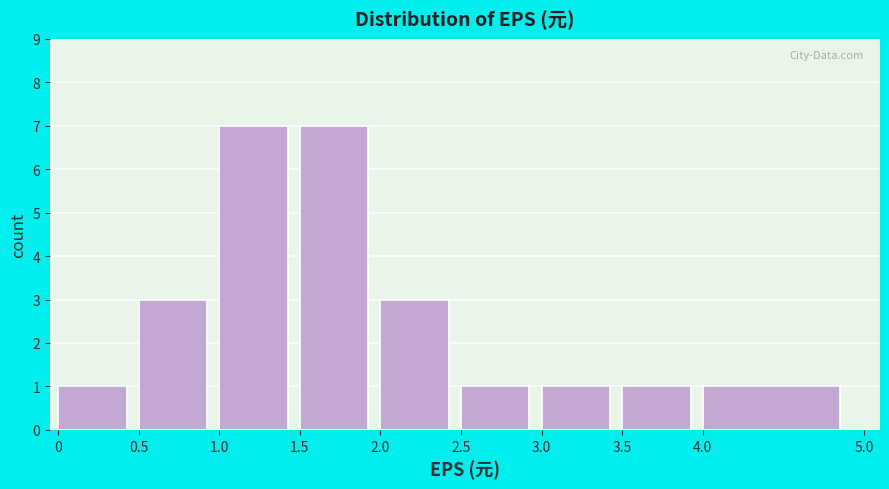

Reading left to right, transcribe this chart: for each bar, give the range it covers on the x-axis and its height. The values are not printed on the chart, so give them approximately, as read against the axis.

0 to 0.5: 1
0.5 to 1.0: 3
1.0 to 1.5: 7
1.5 to 2.0: 7
2.0 to 2.5: 3
2.5 to 3.0: 1
3.0 to 3.5: 1
3.5 to 4.0: 1
4.0 to 5.0: 1